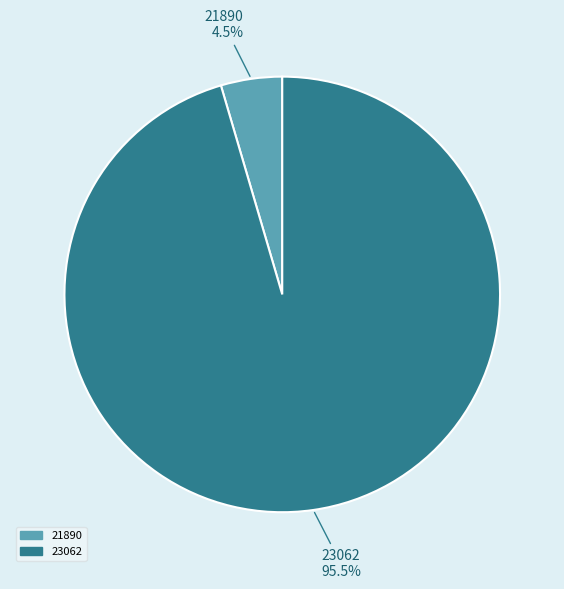

Does 21890 account for over 50% of the chart?

No